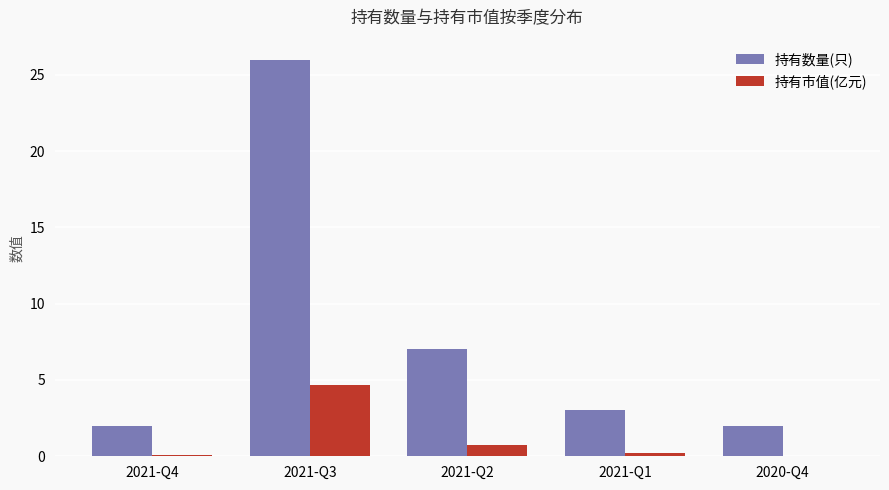

What is the sum of the 持有数量(只) values at 2021-Q3 and 2021-Q2?

33.0